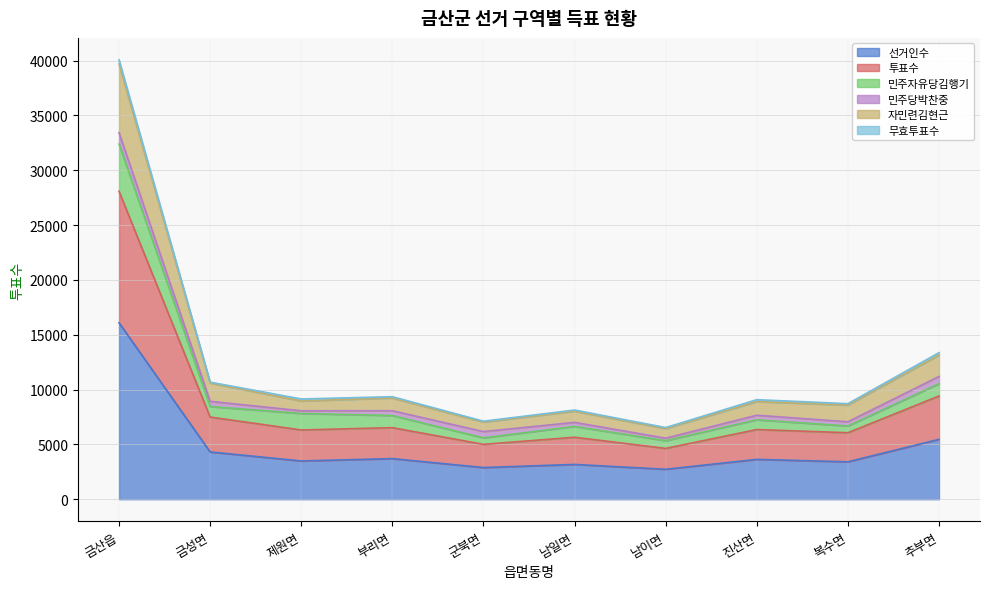

At which label does 선거인수 reach its peak?

금산읍